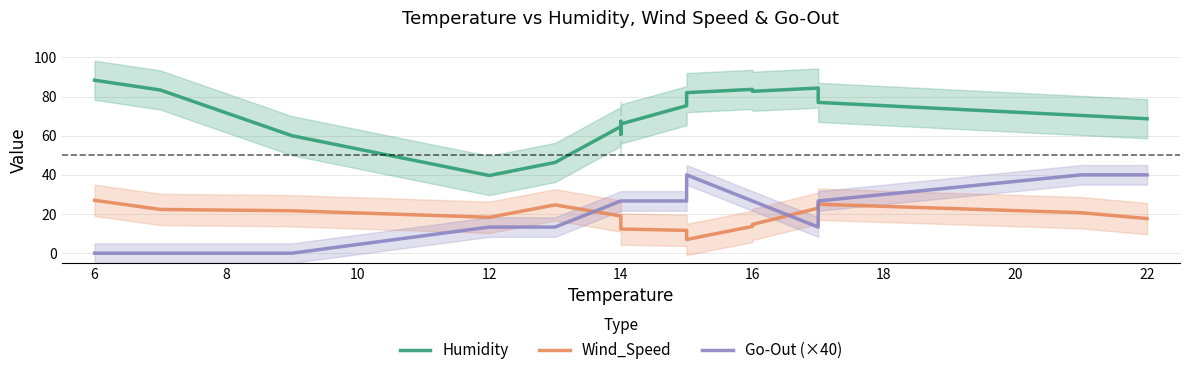

True or false: Humidity and Wind_Speed intersect in this chart.

False